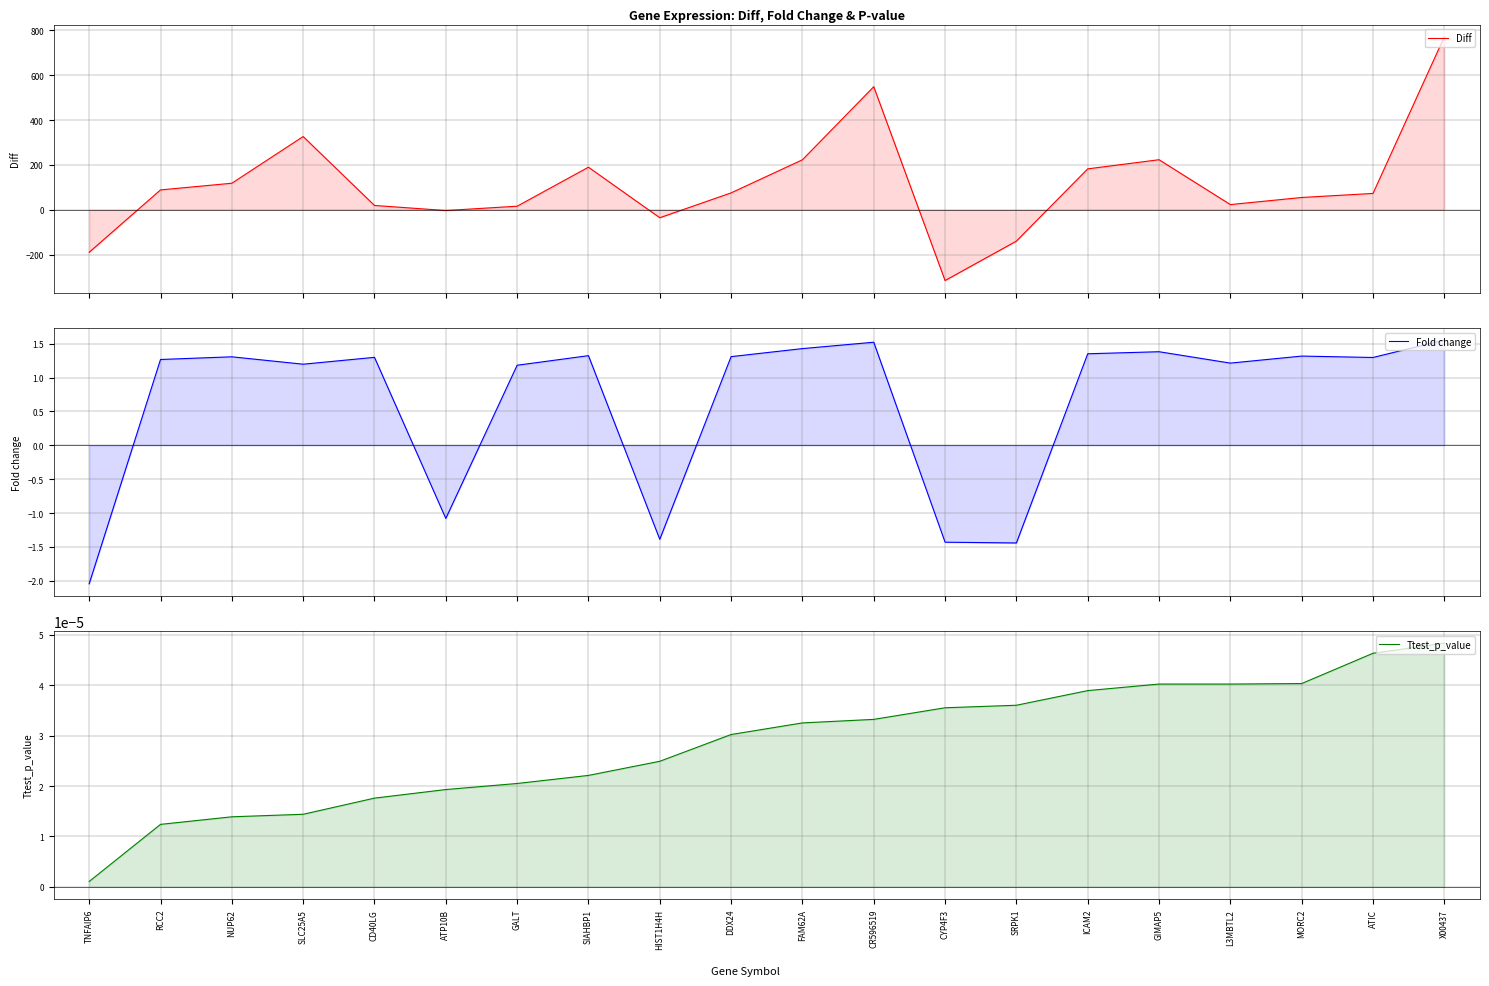

Reading left to right, extract all data points from this chart.

Diff: TNFAIP6=-189.5	RCC2=88.7	NUP62=118.4	SLC25A5=326.7	CD40LG=19.3	ATP10B=-3.3	GALT=16.0	SIAHBP1=189.9	HIST1H4H=-35.5	DDX24=75.4	FAM62A=223.0	CR596519=549.0	CYP4F3=-315.5	SRPK1=-139.8	ICAM2=182.5	GIMAP5=223.3	L3MBTL2=23.2	MORC2=54.9	ATIC=73.0	X00437=771.7
Fold change: TNFAIP6=-2.0	RCC2=1.3	NUP62=1.3	SLC25A5=1.2	CD40LG=1.3	ATP10B=-1.1	GALT=1.2	SIAHBP1=1.3	HIST1H4H=-1.4	DDX24=1.3	FAM62A=1.4	CR596519=1.5	CYP4F3=-1.4	SRPK1=-1.4	ICAM2=1.4	GIMAP5=1.4	L3MBTL2=1.2	MORC2=1.3	ATIC=1.3	X00437=1.6
Ttest_p_value: TNFAIP6=0.0	RCC2=0.0	NUP62=0.0	SLC25A5=0.0	CD40LG=0.0	ATP10B=0.0	GALT=0.0	SIAHBP1=0.0	HIST1H4H=0.0	DDX24=0.0	FAM62A=0.0	CR596519=0.0	CYP4F3=0.0	SRPK1=0.0	ICAM2=0.0	GIMAP5=0.0	L3MBTL2=0.0	MORC2=0.0	ATIC=0.0	X00437=0.0